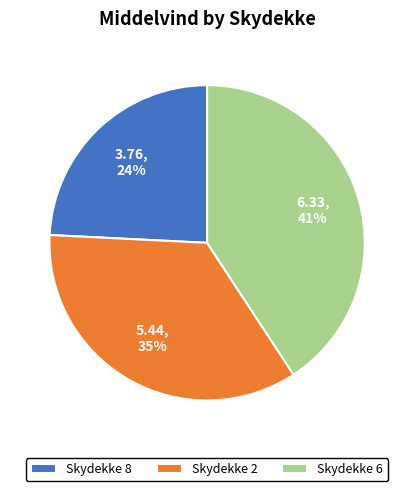

Is the sum of Skydekke 8 and Skydekke 6 greater than half?

Yes